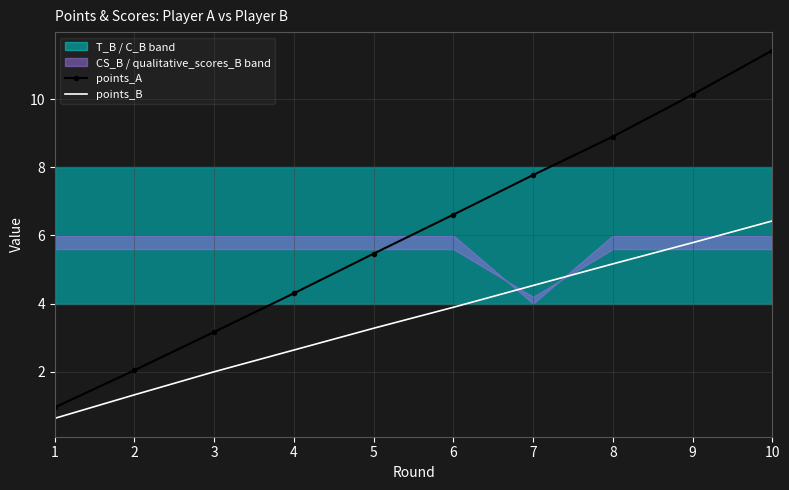

Which category has the highest value across all series?

10